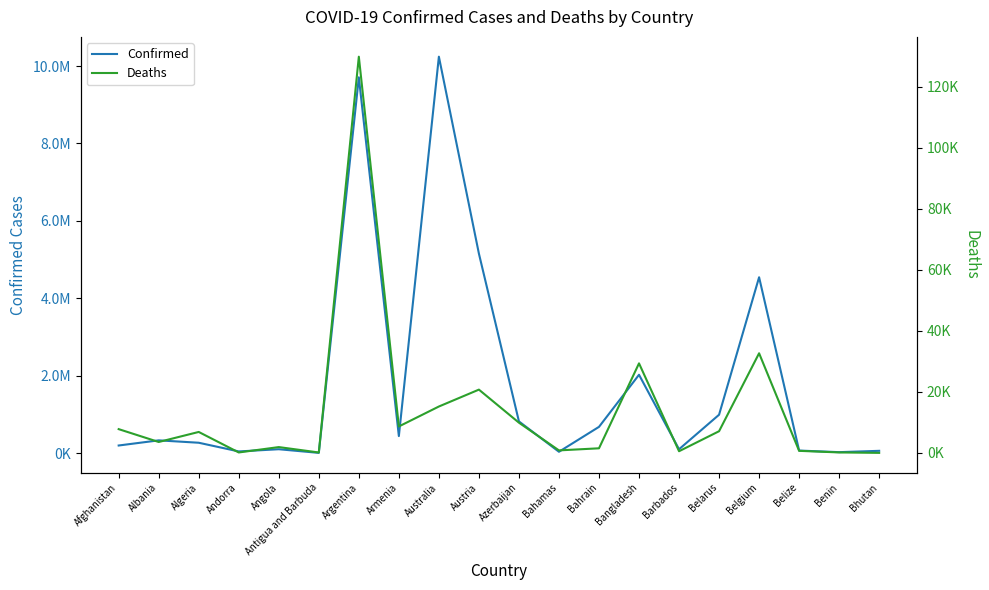

Read the Deaths value at Austria.

20756